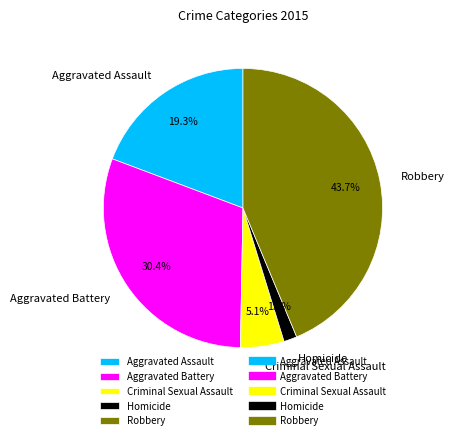

Is it true that Criminal Sexual Assault is 1% of the pie?

False